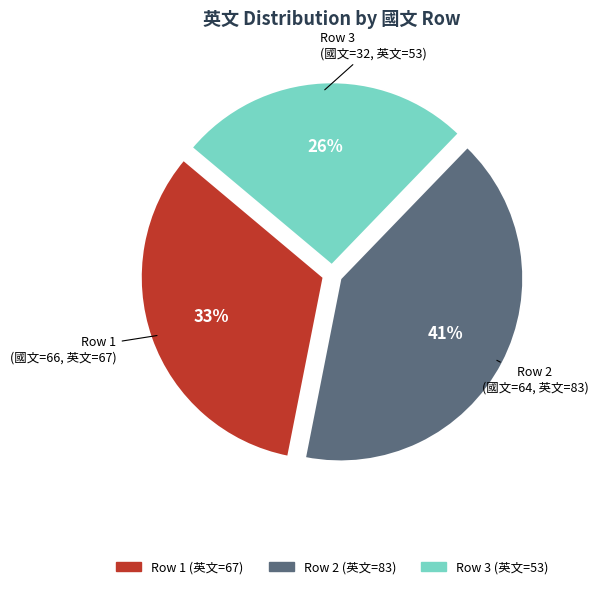

Does any single category account for the majority?

No